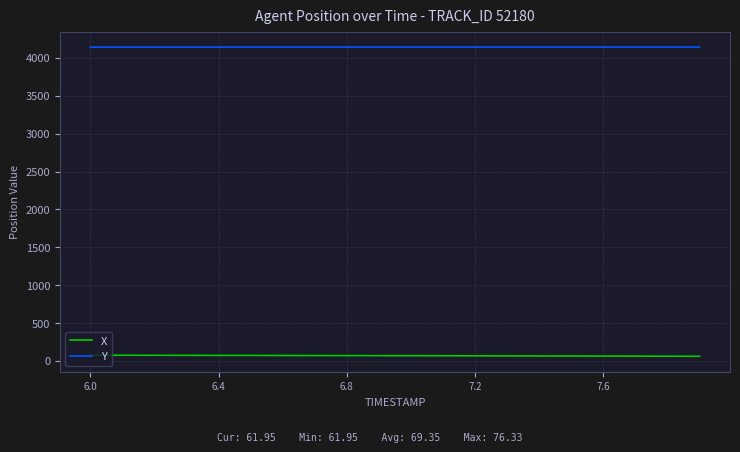

What are all the series names shown in the legend?

X, Y